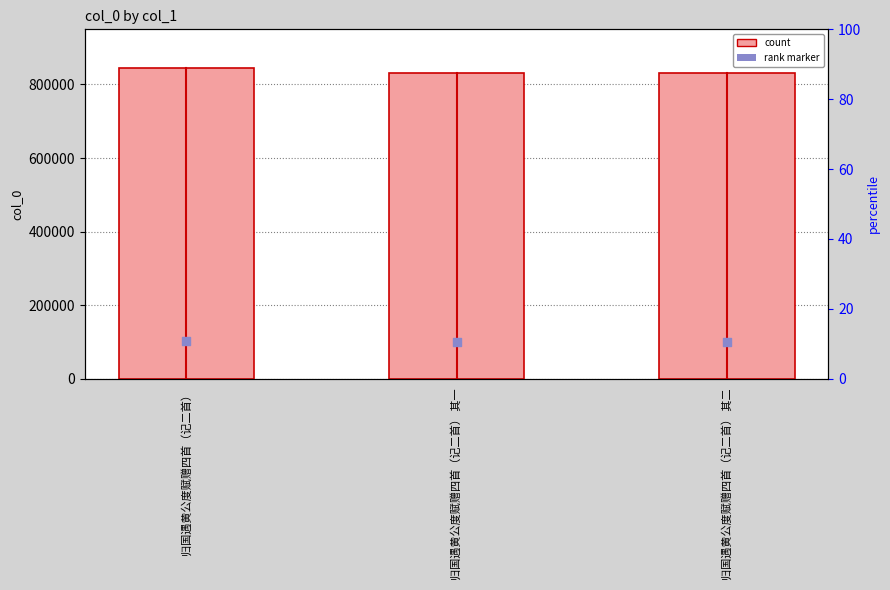

Which series reaches the maximum Y coordinate?

col_0